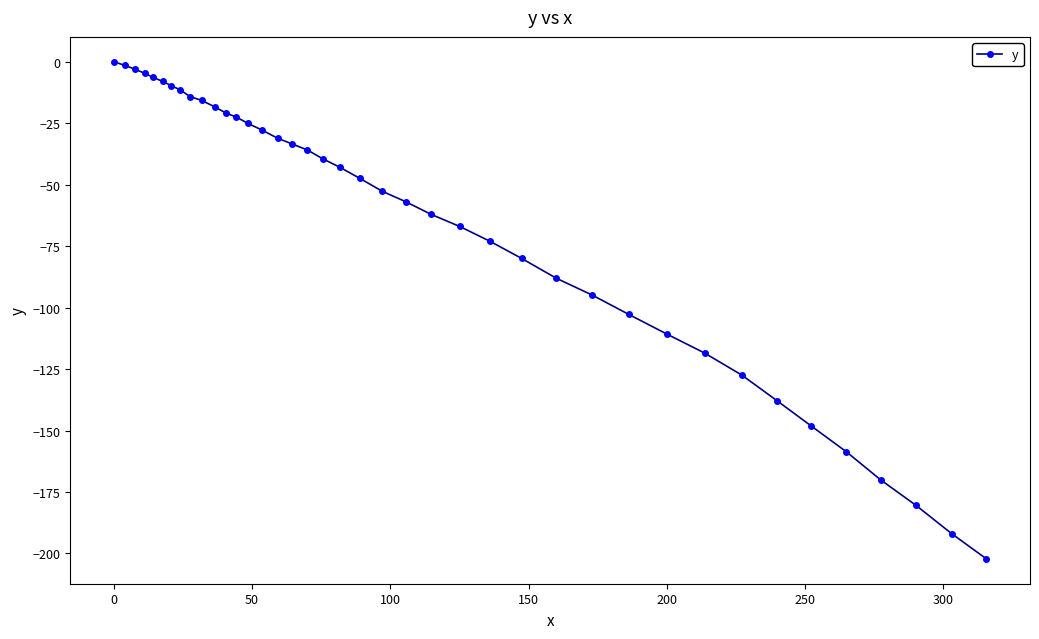

How many data points are less than -42?

21